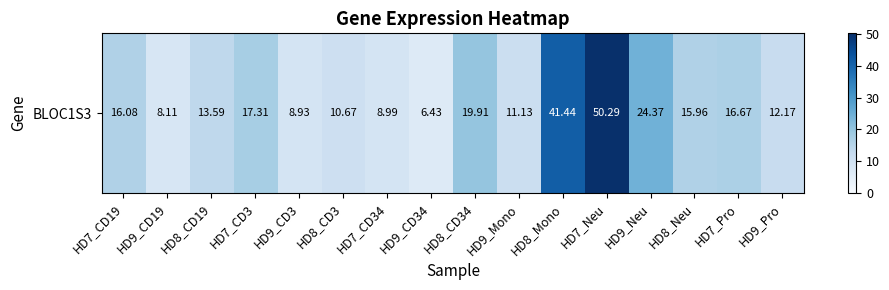

At which label is the value closest to 28?

HD9_Neu